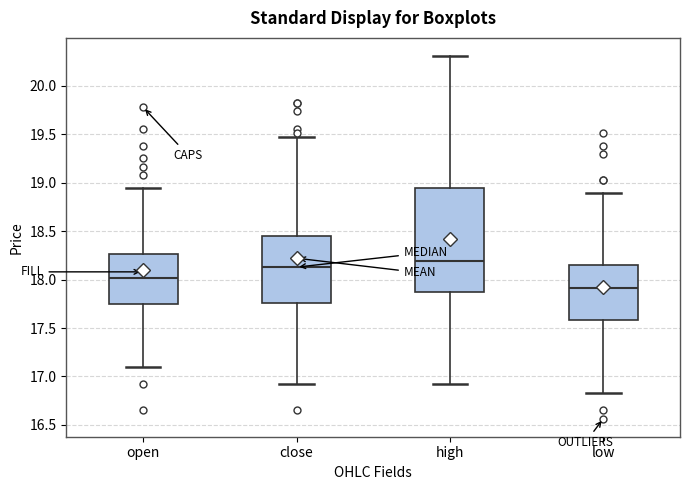

Where is the lower edge of the box for open on the y-axis? The values are not printed on the chart, so give them approximately, as read against the axis.

17.75